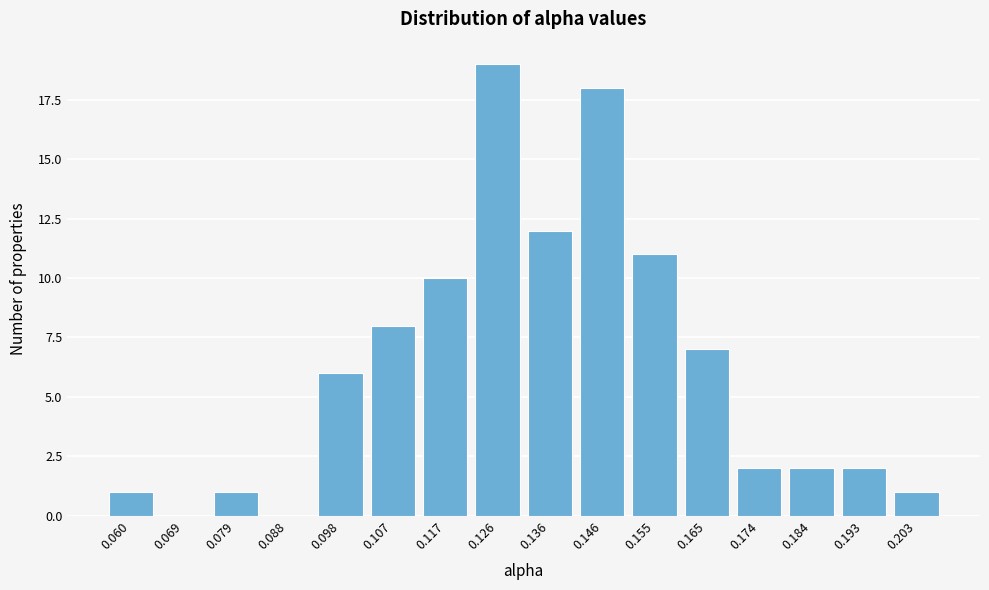

Reading left to right, transcribe this chart: for each bar, give the range it covers on the x-axis and its height. Neither the bar edges nor the heights are printed on the chart, so give them approximately, as read against the axes.

0.055 to 0.064: 1
0.064 to 0.074: 0
0.074 to 0.084: 1
0.084 to 0.093: 0
0.093 to 0.103: 6
0.103 to 0.112: 8
0.112 to 0.122: 10
0.122 to 0.131: 19
0.131 to 0.141: 12
0.141 to 0.150: 18
0.150 to 0.160: 11
0.160 to 0.169: 7
0.169 to 0.179: 2
0.179 to 0.188: 2
0.188 to 0.198: 2
0.198 to 0.208: 1